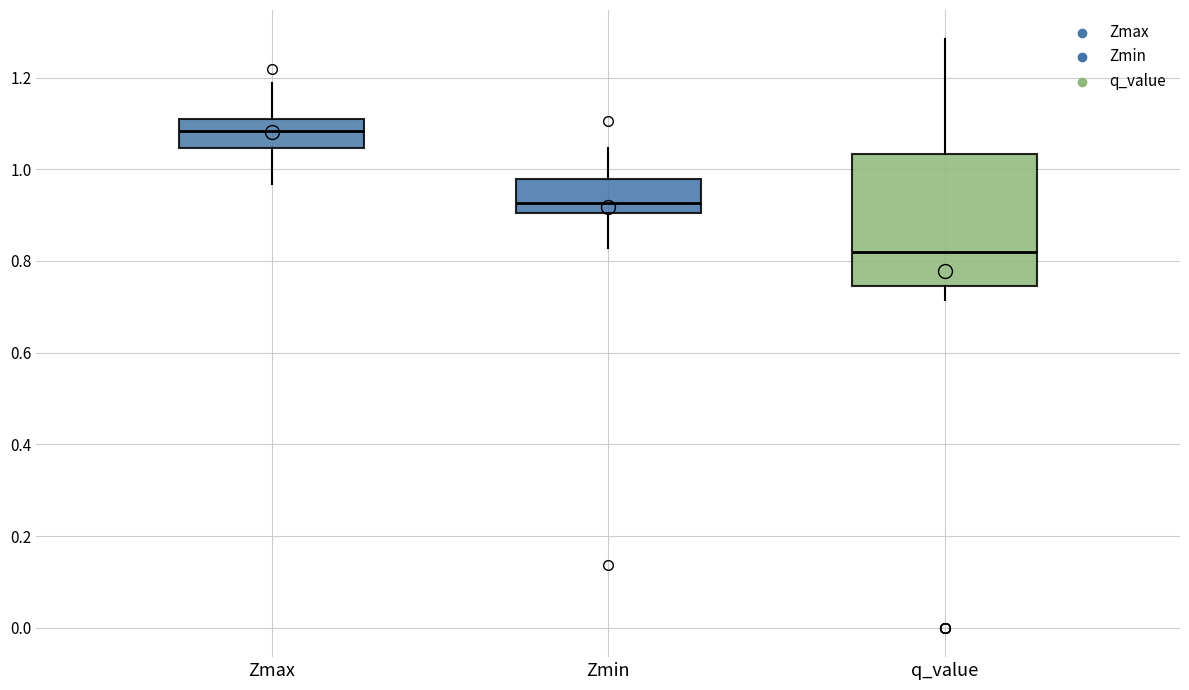

Comparing the boxes themselves (not the whiskers), which one is the tallest?

q_value